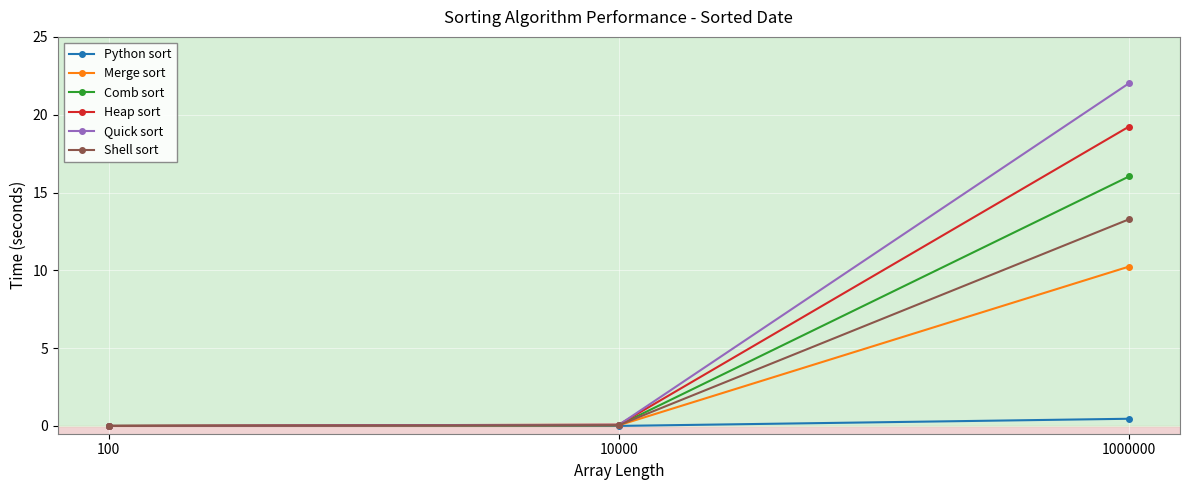

What is the greatest value displayed?

22.0